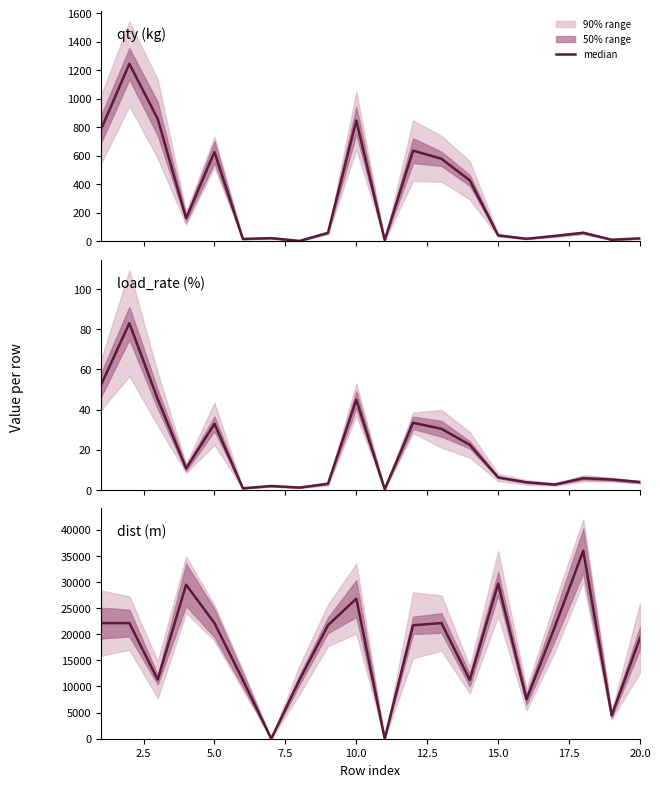

What is the difference between the maximum and second lowest values?

35983